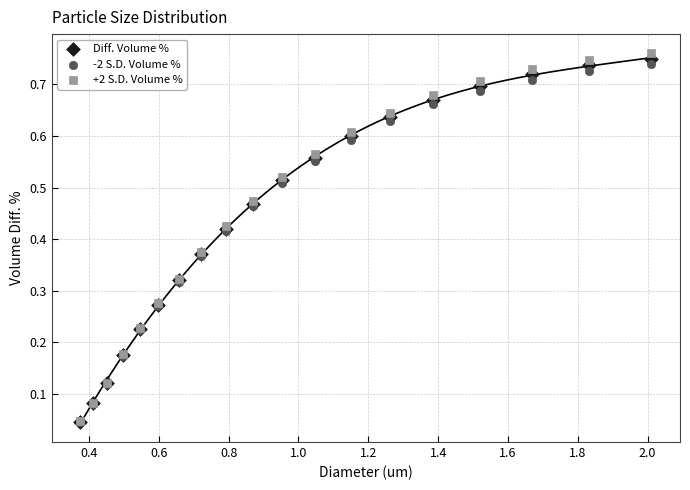

What are all the series names shown in the legend?

Diff. Volume %, -2 S.D. Volume %, +2 S.D. Volume %